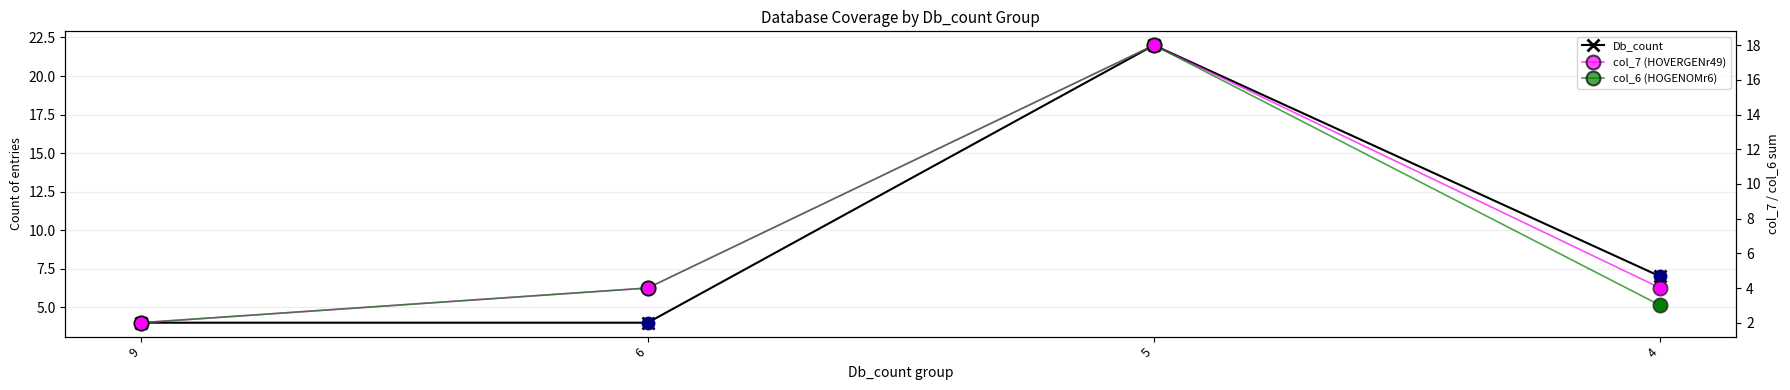

Which series has the largest total across all categories?

Db_count